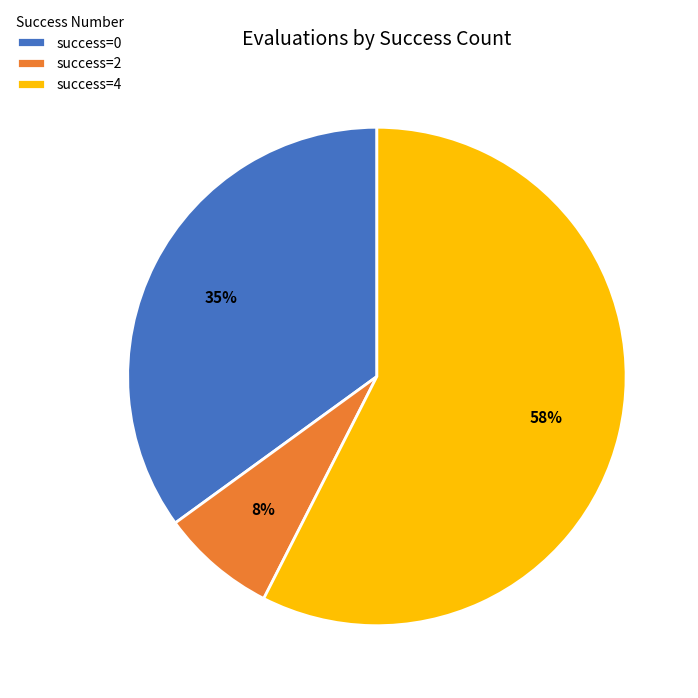

Which slice is the smallest?

success=2